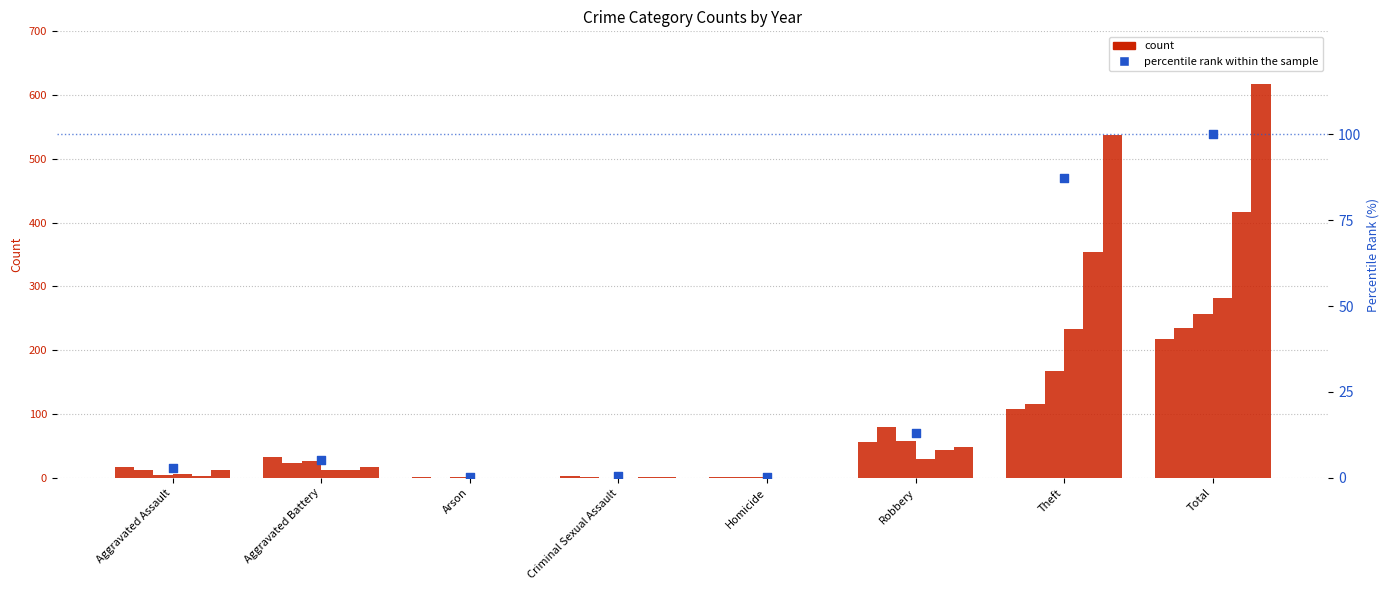

What is the ratio of the value at Aggravated Battery to the value at Total?

0.1